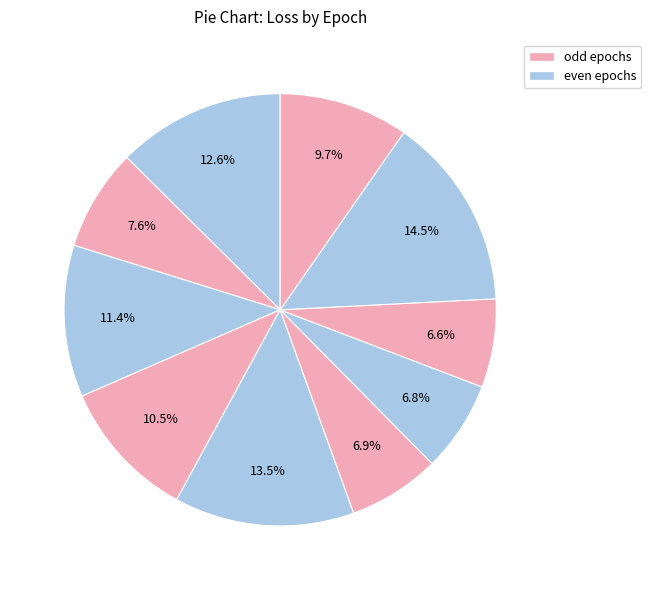

Which category has the biggest portion of the pie?

8